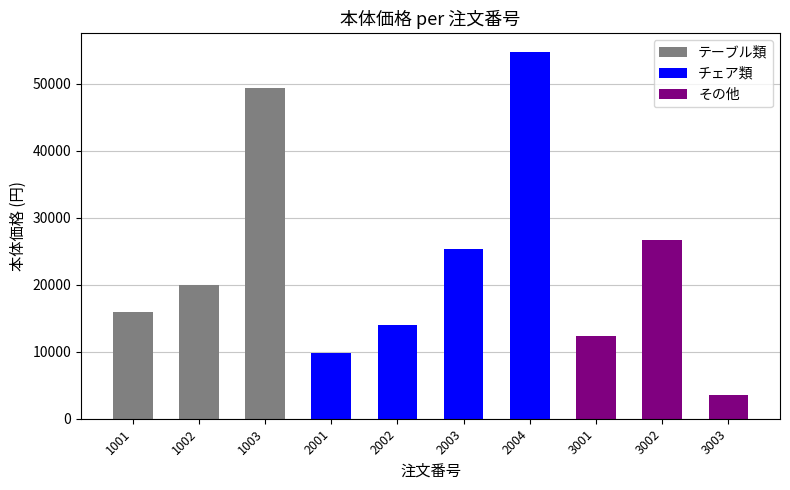

Rank the categories by value from highest to lowest.

2004, 1003, 3002, 2003, 1002, 1001, 2002, 3001, 2001, 3003